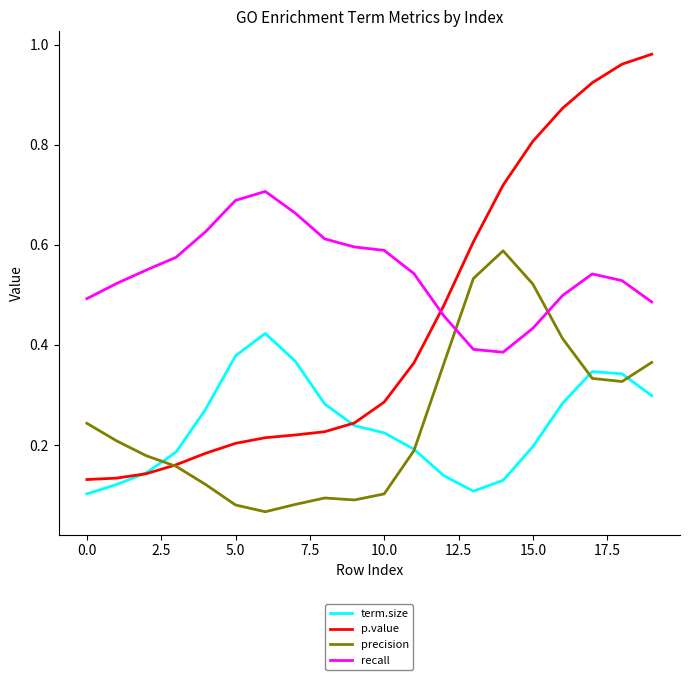

True or false: term.size and recall intersect in this chart.

False